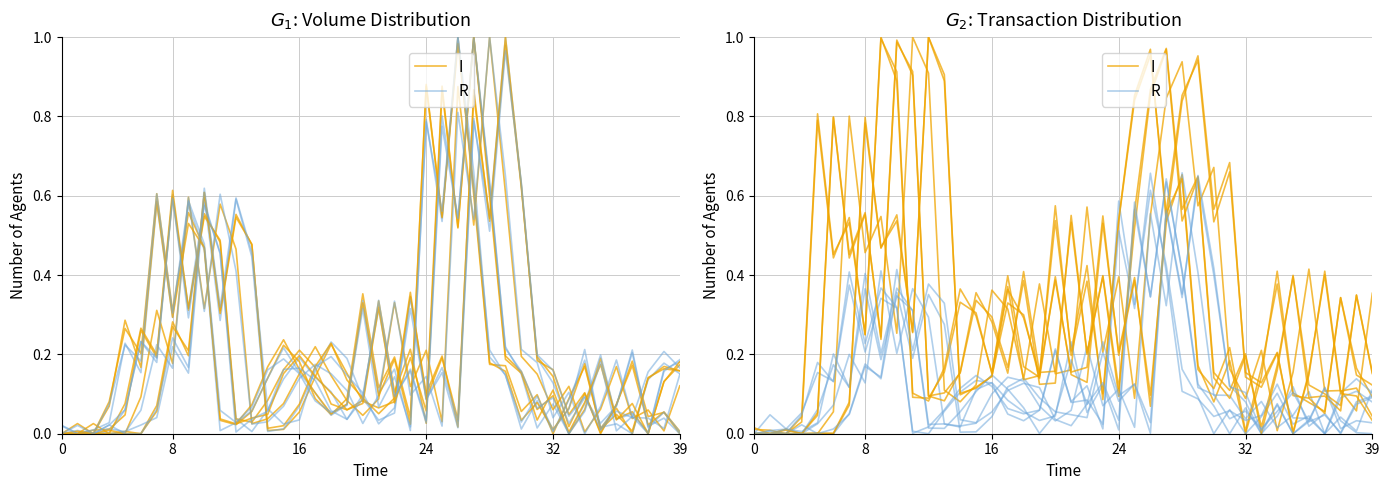

What is the average value of the R series?

0.1